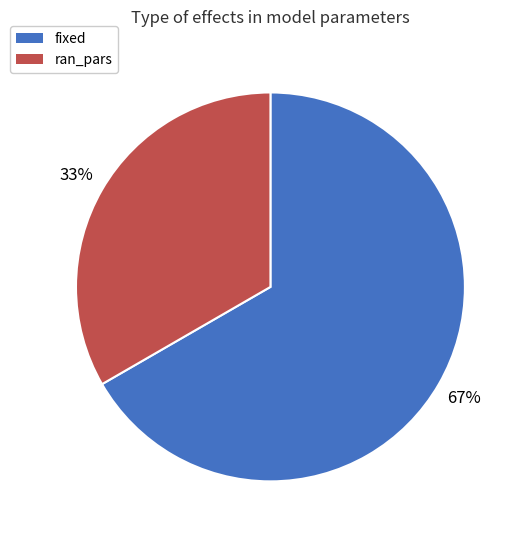

To the nearest percent, what is the combined percentage of ran_pars and fixed?

100%